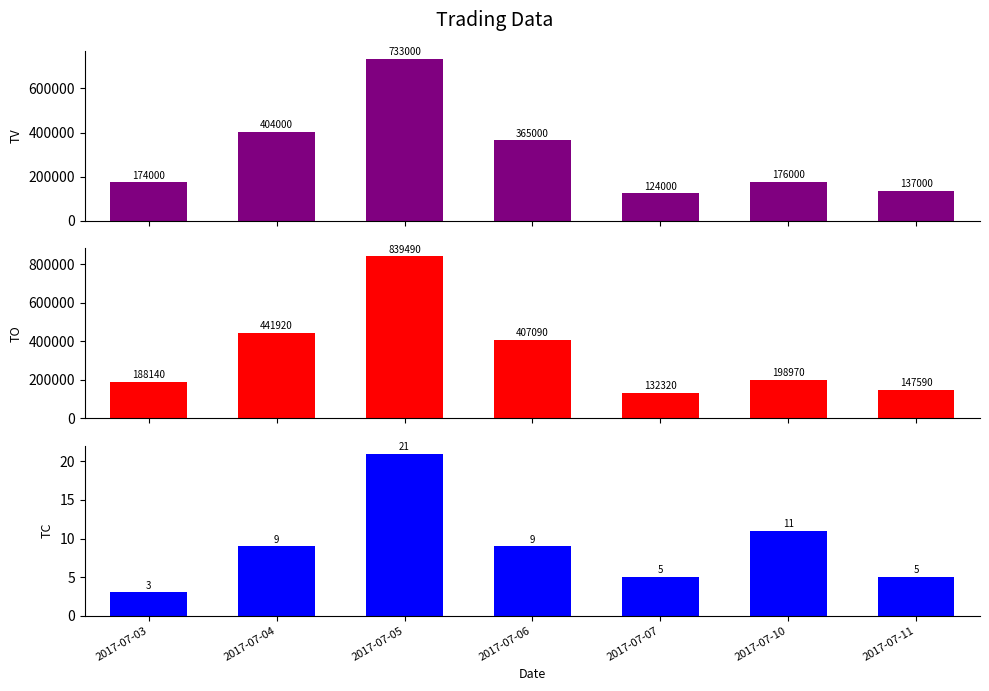

Is the value of TC at 2017-07-10 greater than the value of TV at 2017-07-07?

No